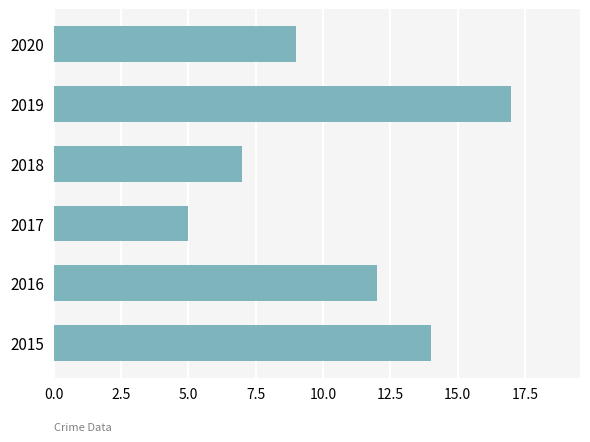

At which label is the value closest to 11?

2016